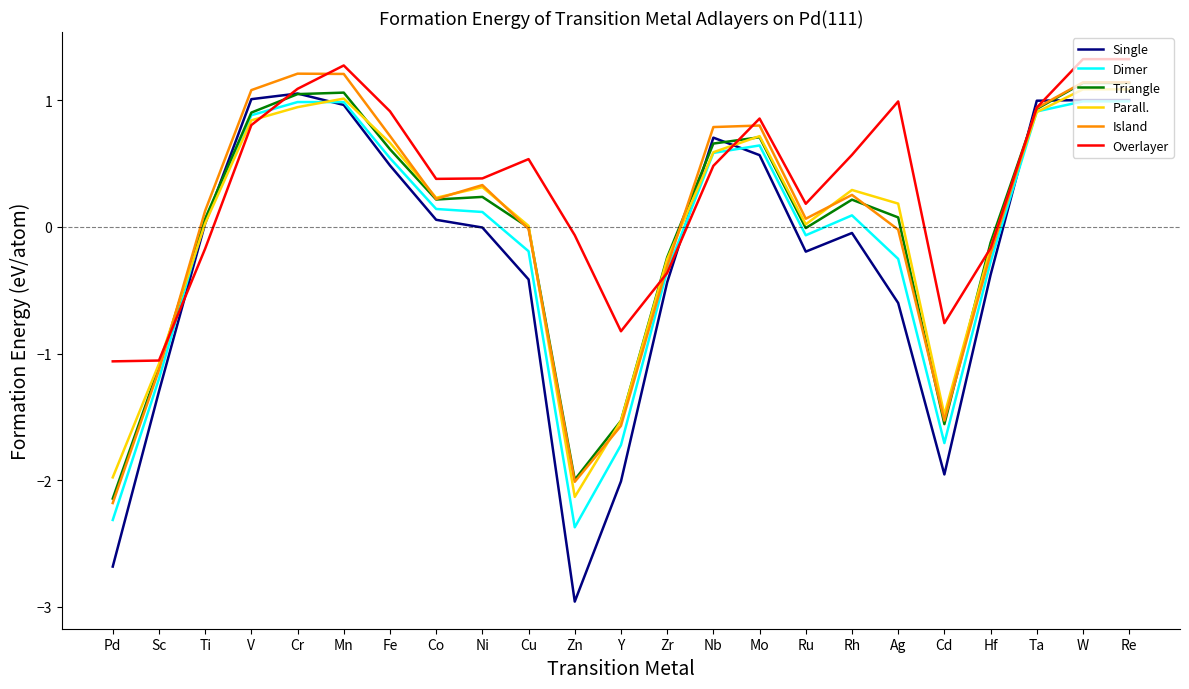

True or false: Overlayer has more than 2 points higher than both neighbors.

True